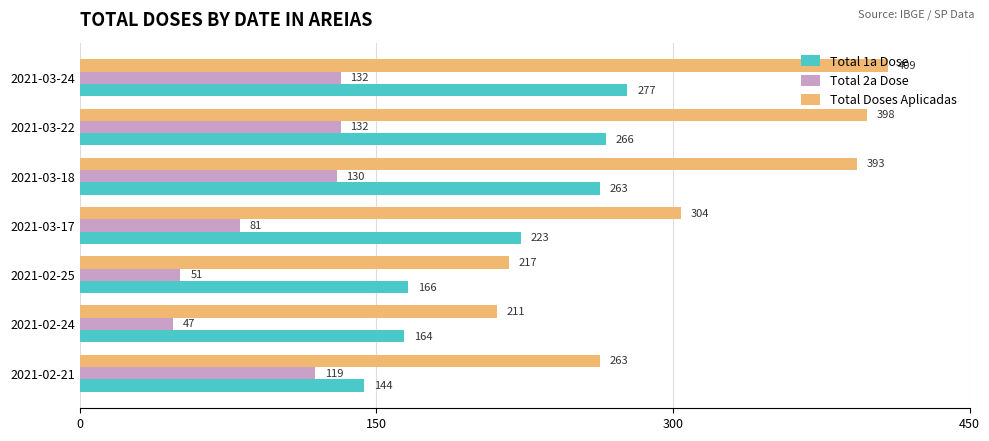

What is the difference between the maximum and second lowest values in the Total Doses Aplicadas series?

192